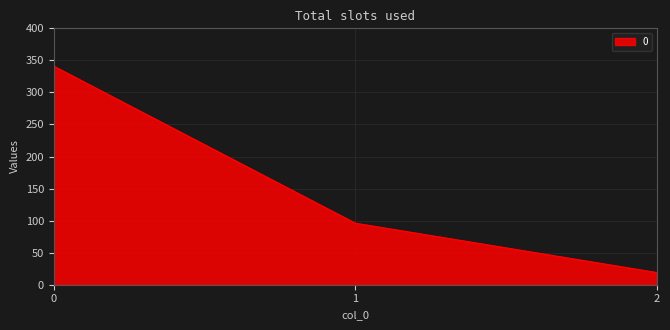

What is the sum of the values at 2 and 1?

115